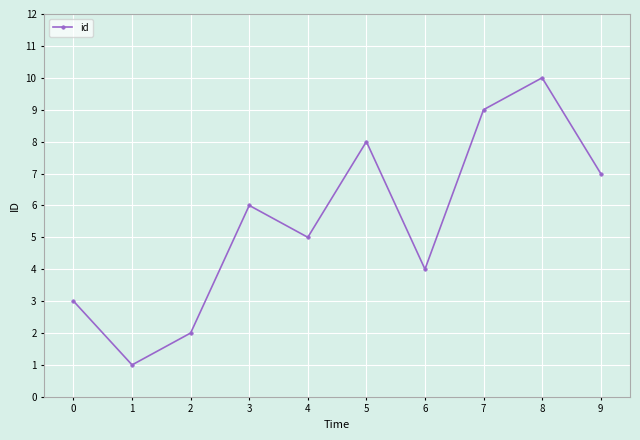

Reading left to right, transcribe all the data shown in this chart.

3	1	2	6	5	8	4	9	10	7